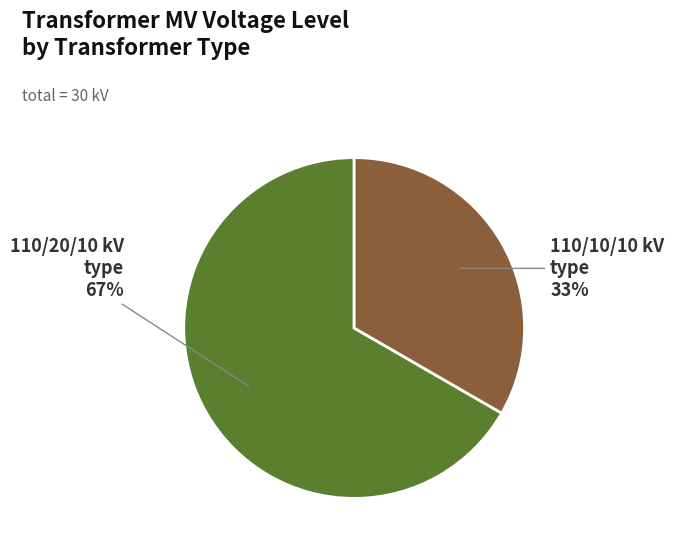

Does any single category account for the majority?

Yes